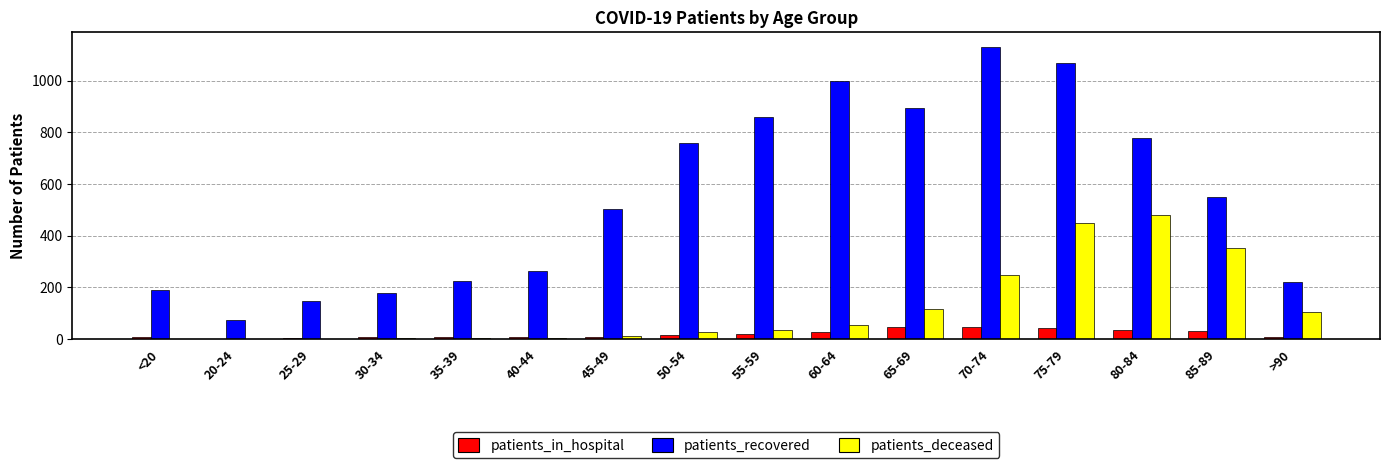

True or false: patients_recovered has a value of 1068 at 75-79.

True